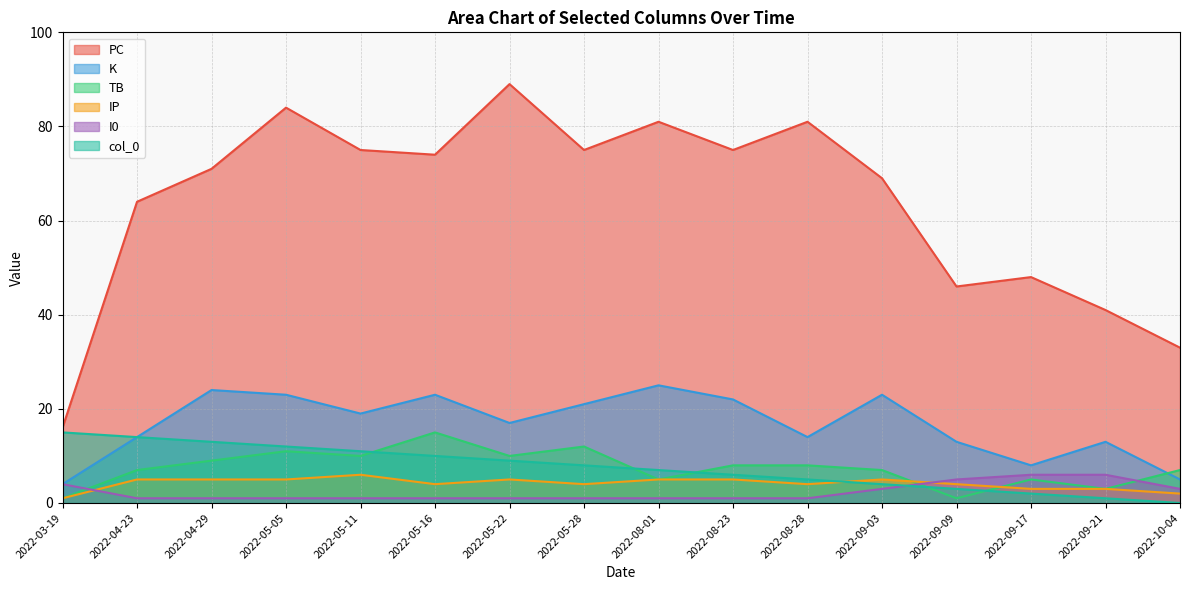

Which category has the highest value across all series?

2022-05-22